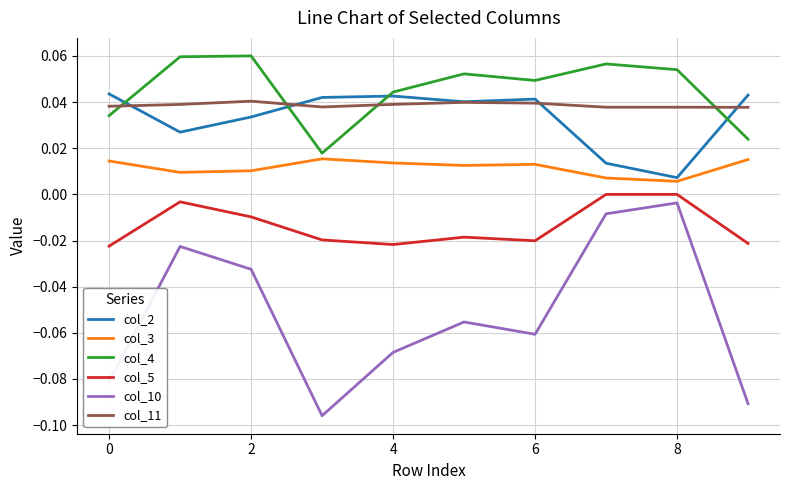

True or false: col_10 and col_2 cross at least once.

False